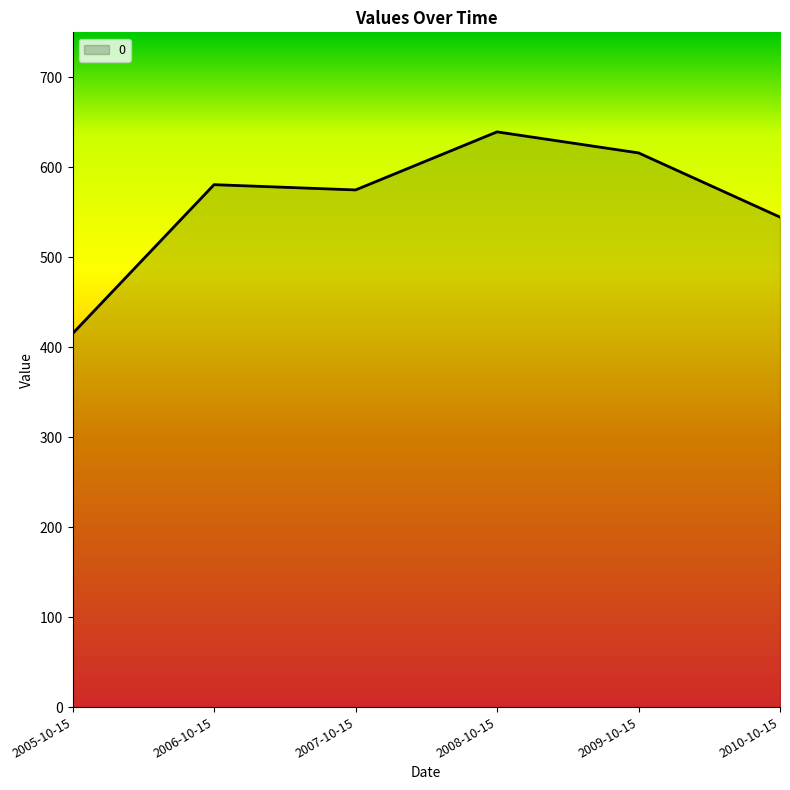

The value at 2006-10-15 is 580.7. True or false?

True